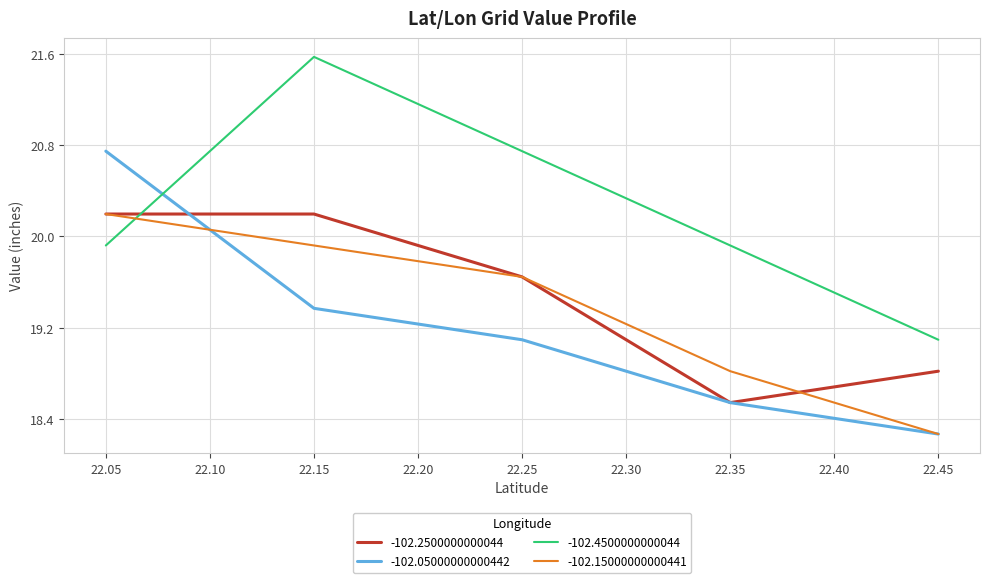

What is the difference between the highest and lowest values at 22.25?

1.7